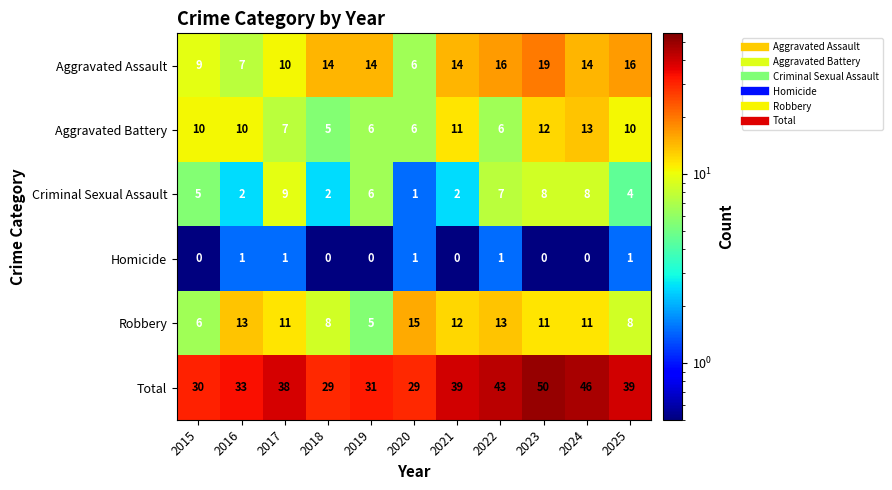

How many data points does each series have?

11